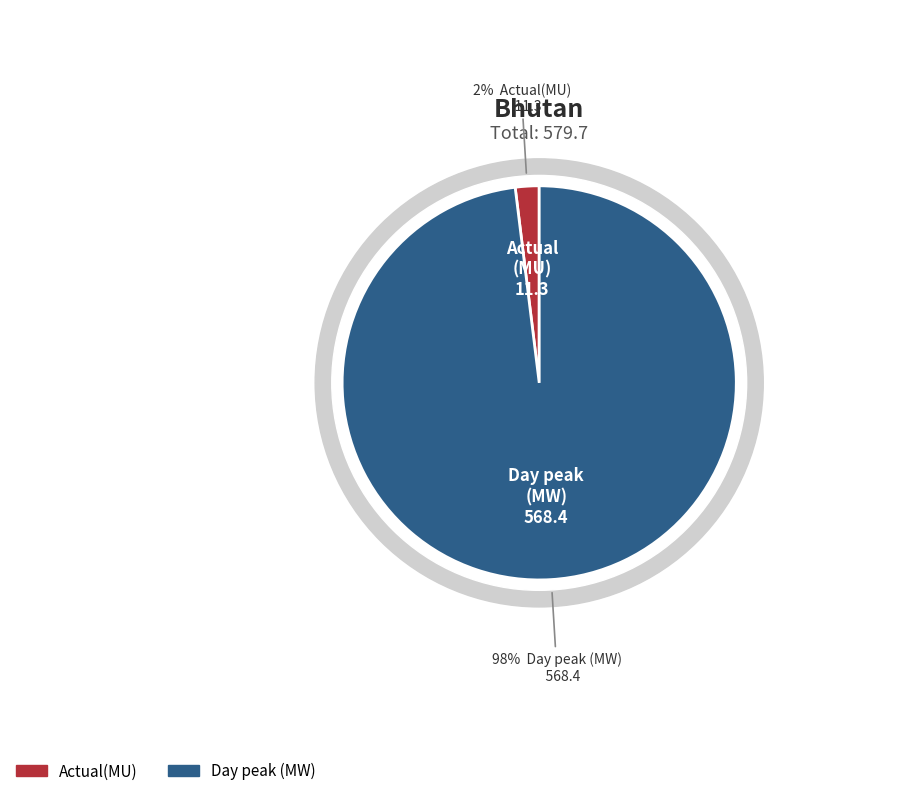

How many segments does this pie chart have?

2